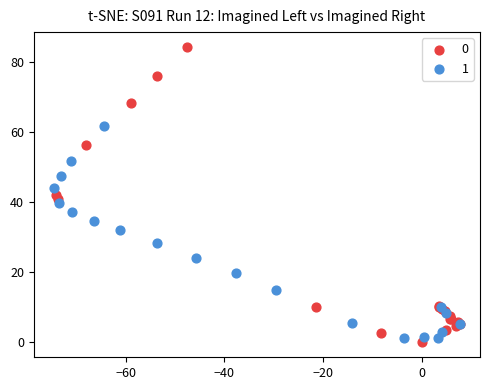

What are all the series names shown in the legend?

0, 1